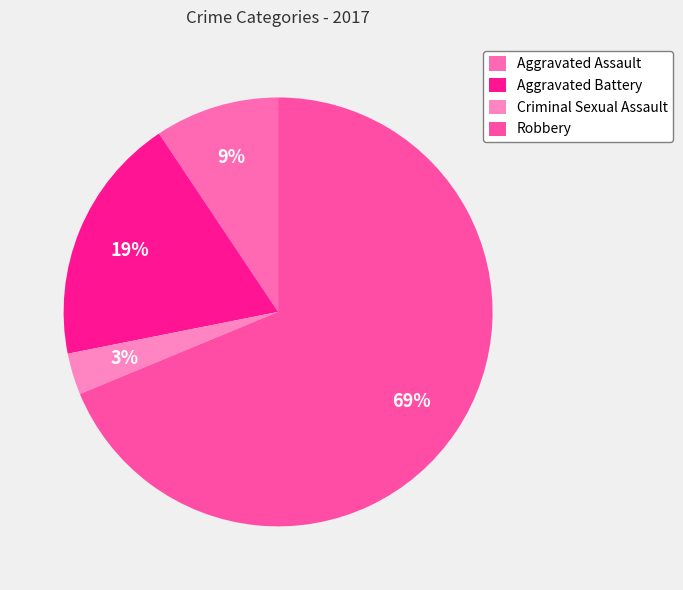

Count the number of slices in the pie.

4